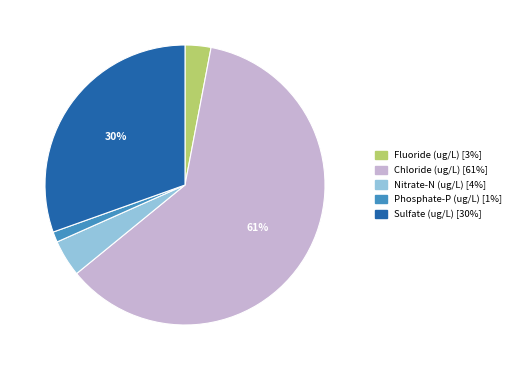

Does any single category account for the majority?

Yes